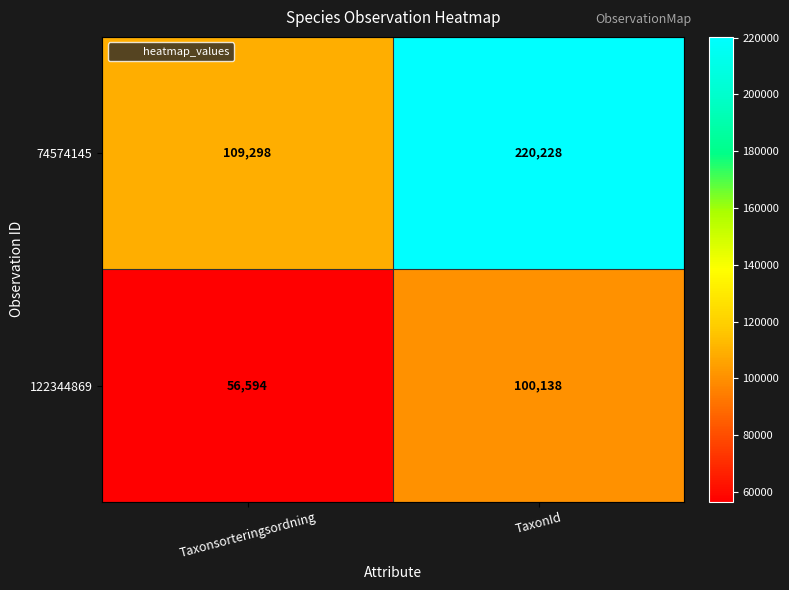

What is the sum of the 74574145 values at TaxonId and Taxonsorteringsordning?

329526